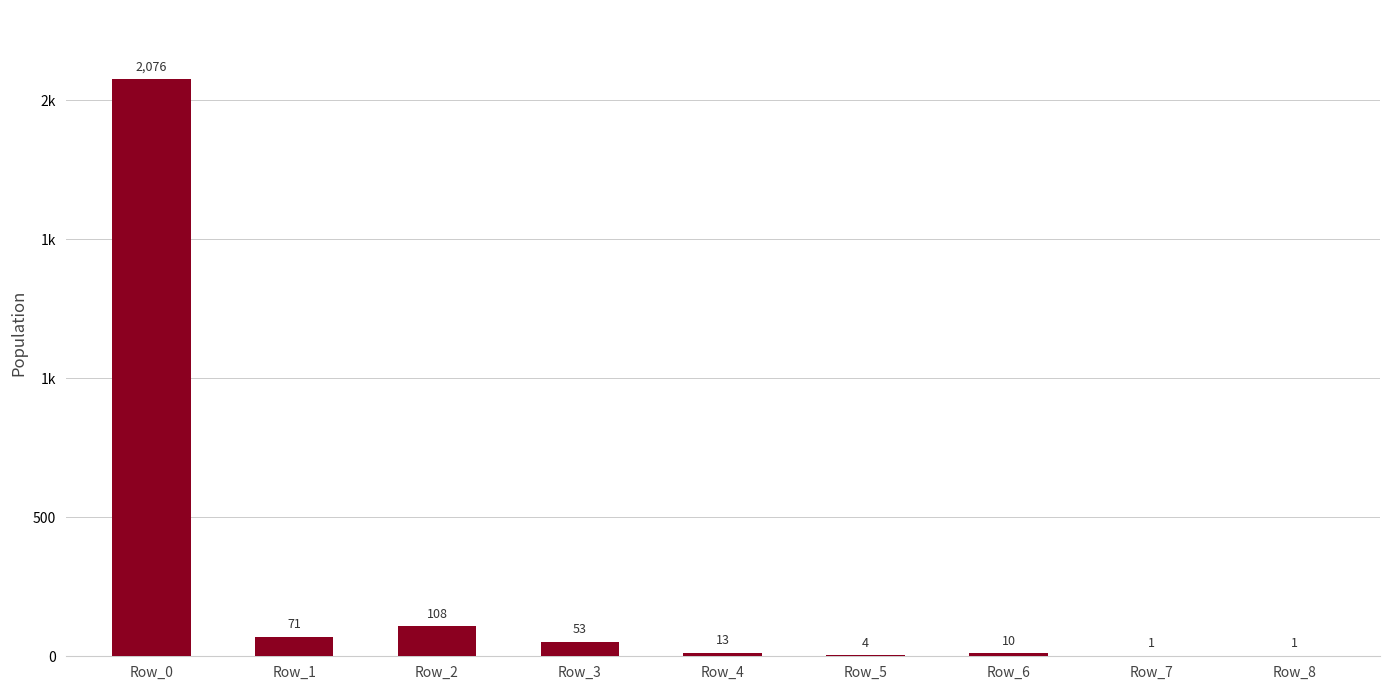

Reading right to left, extract all data points from this chart.

Row_8=1	Row_7=1	Row_6=10	Row_5=4	Row_4=13	Row_3=53	Row_2=108	Row_1=71	Row_0=2076